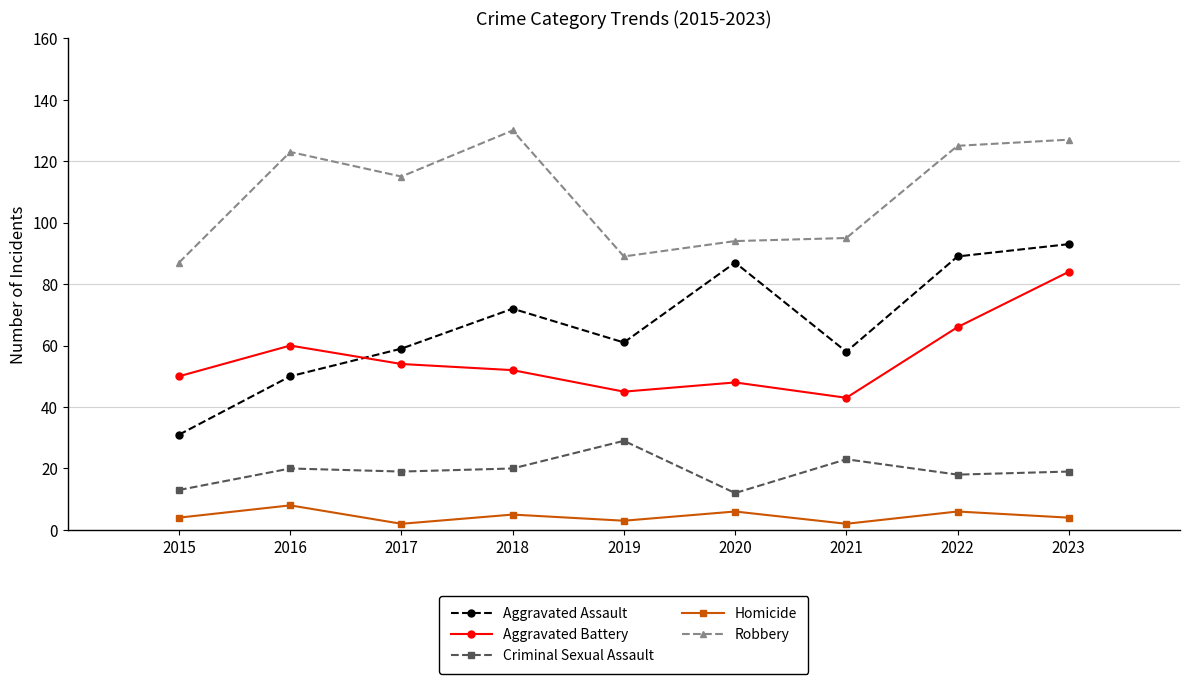

True or false: Criminal Sexual Assault has a value of 13 at 2015.

True